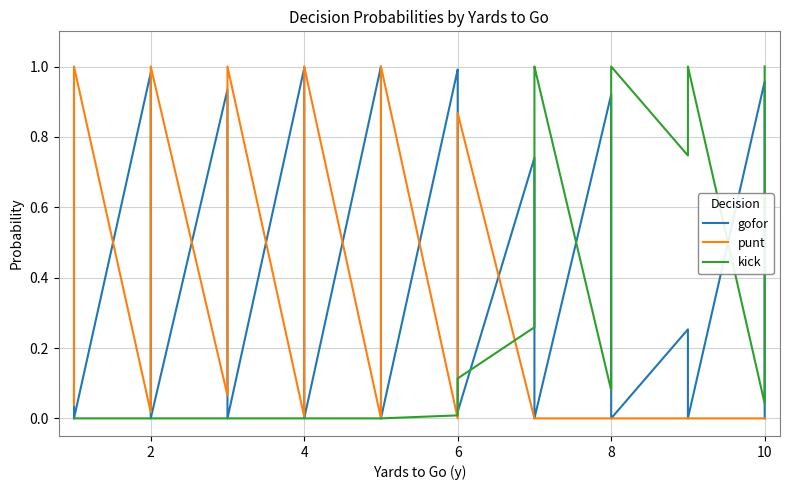

How many categories are shown in the chart?

40